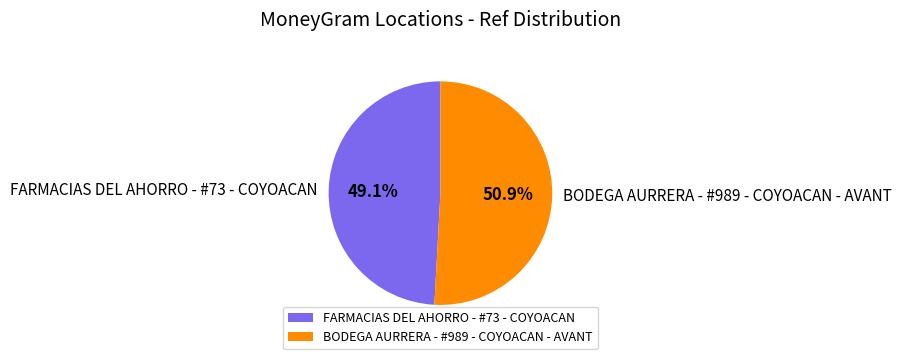

Which category has the biggest portion of the pie?

BODEGA AURRERA - #989 - COYOACAN - AVANT